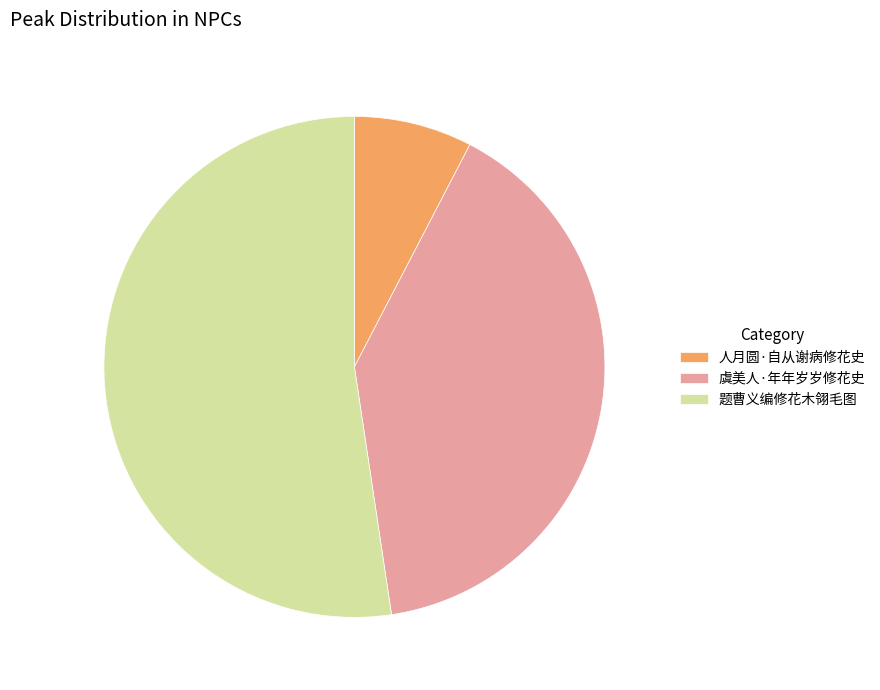

Do 虞美人·年年岁岁修花史 and 题曹义编修花木翎毛图 together represent more than half of the pie?

Yes